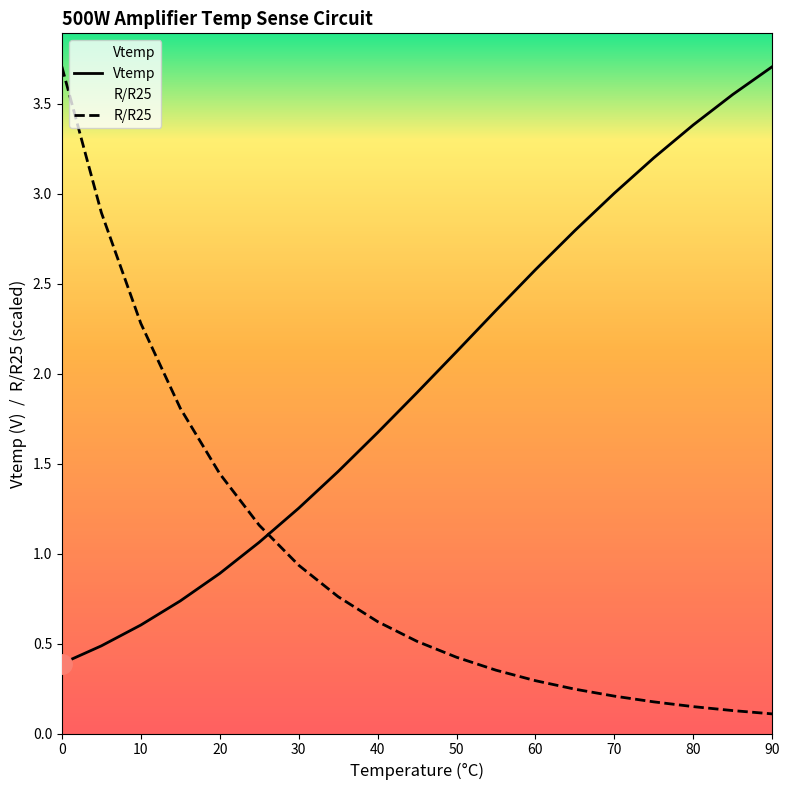

Which series has the largest total across all categories?

Vtemp